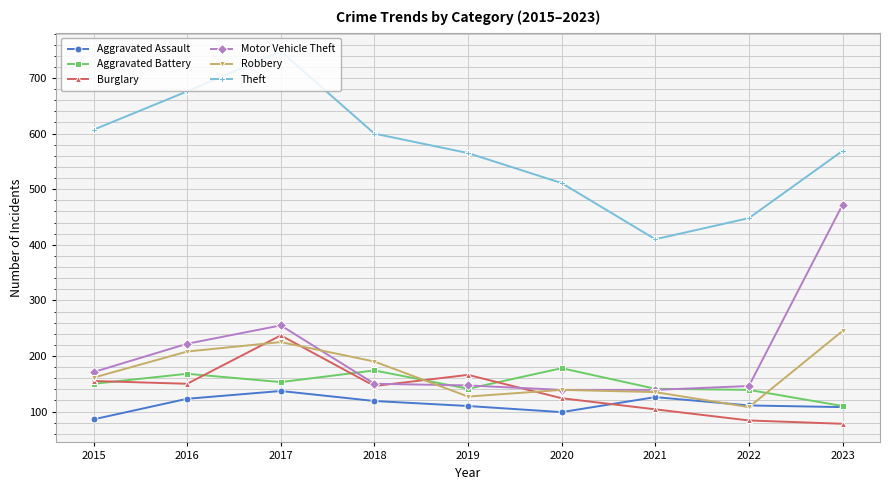

What are all the series names shown in the legend?

Aggravated Assault, Aggravated Battery, Burglary, Motor Vehicle Theft, Robbery, Theft